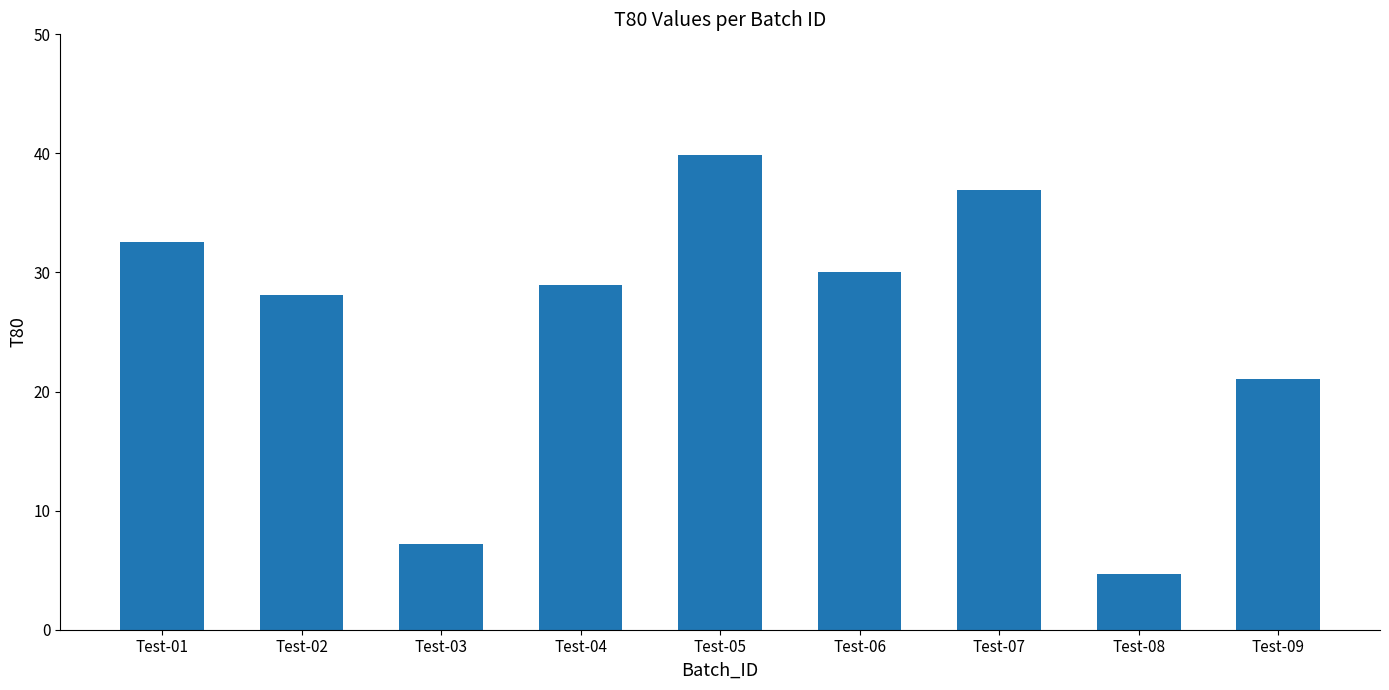

What is the sum of the values at Test-08 and Test-04?

33.6